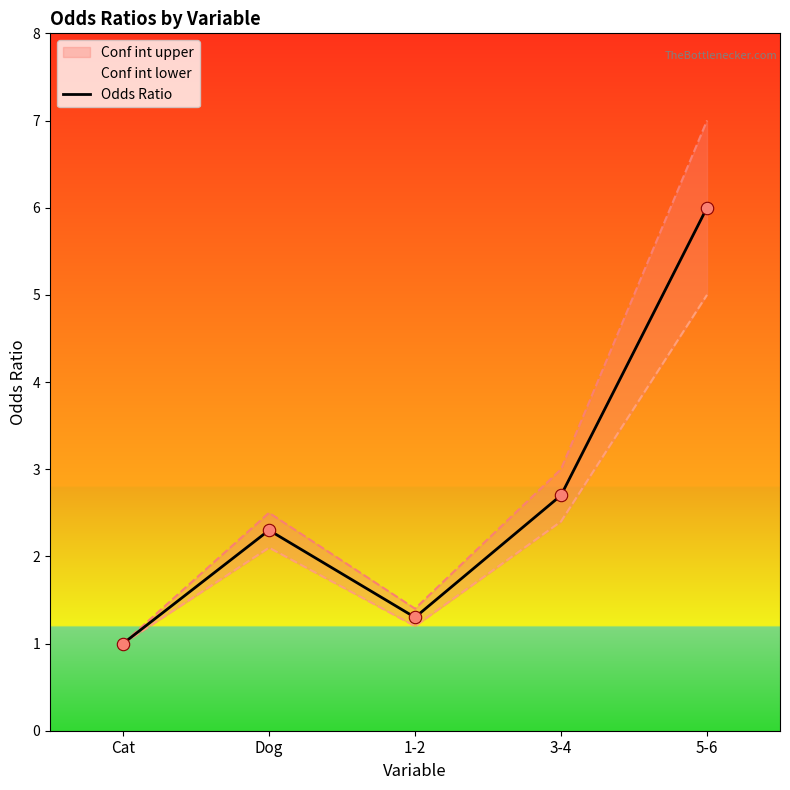

Approximately how many times larger is the value at 5-6 compared to Dog?

2.6